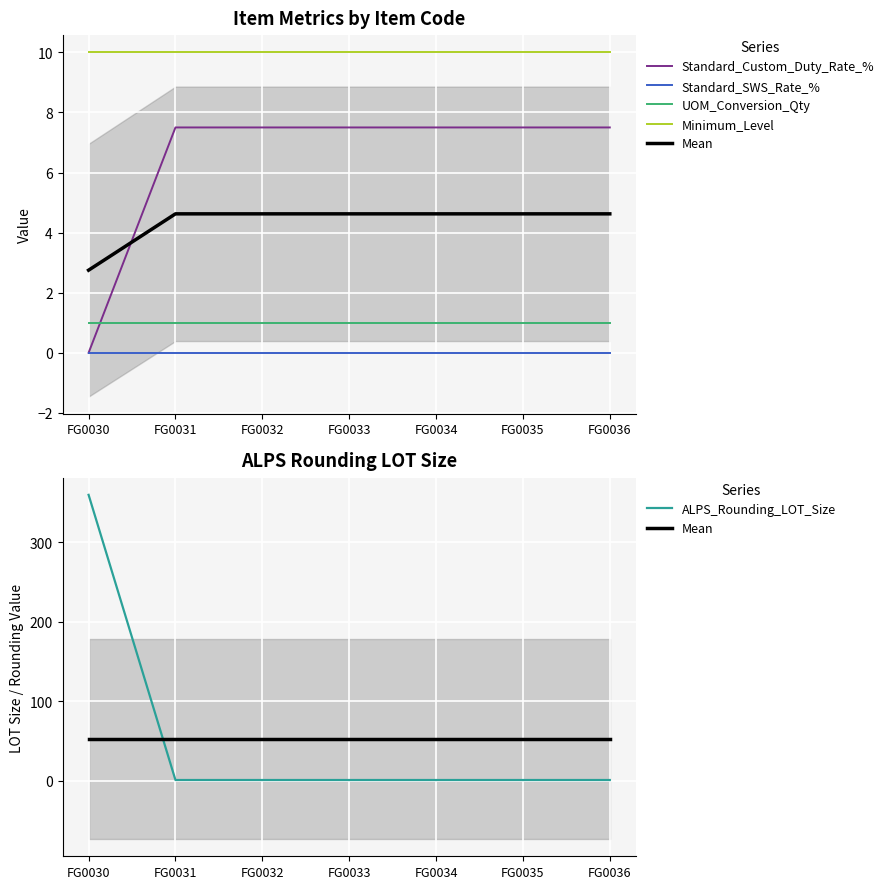

Between FG0030 and FG0036, which series saw the biggest shift?

ALPS_Rounding_LOT_Size